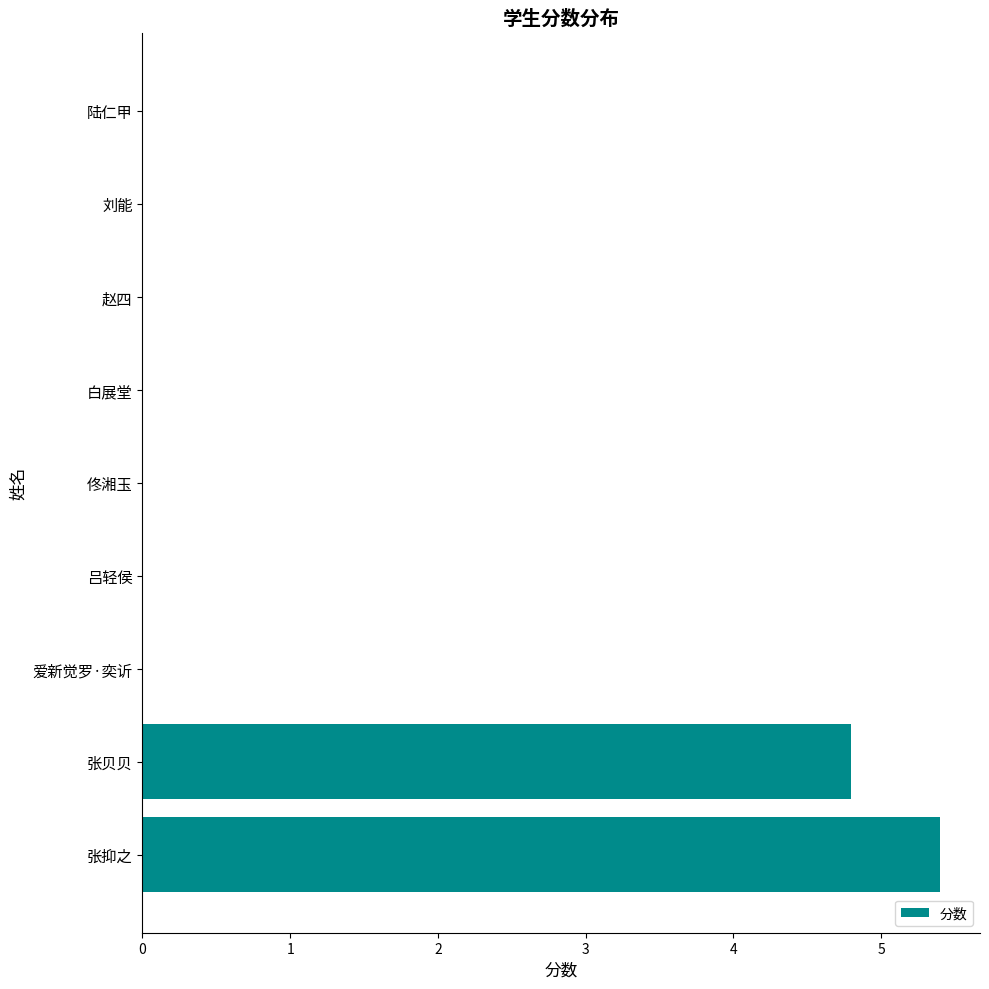

What is the greatest value displayed?

5.4